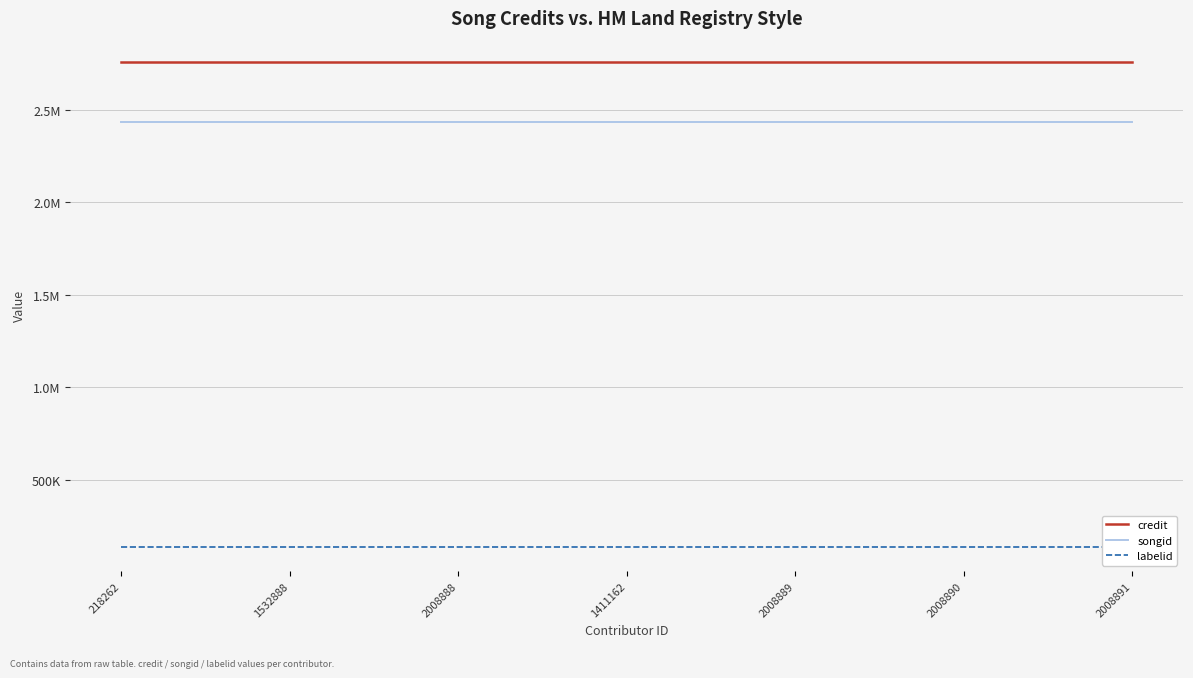

What is the value of the credit point at the 7th from the left?

2757849